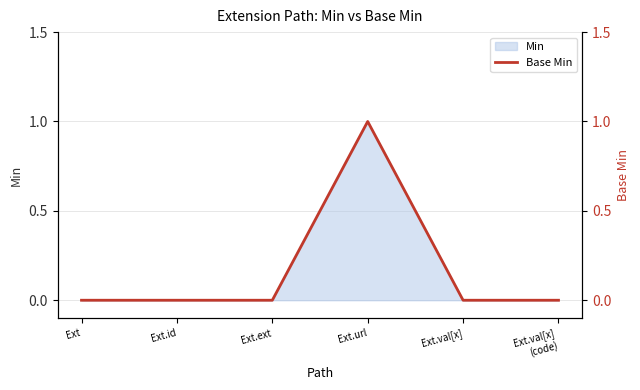

The Min series shows 1 at Ext.id. True or false?

False